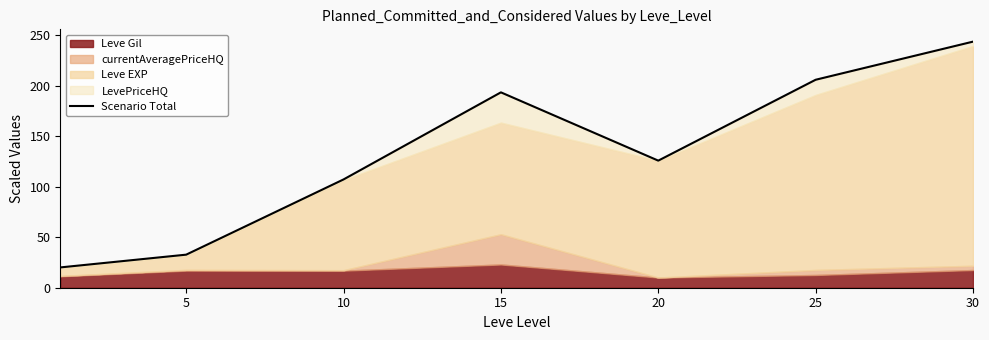

What is the greatest value displayed?

243.4